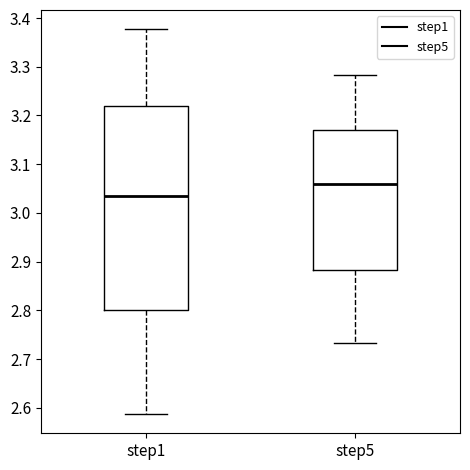

Which box has the highest median line?

step5